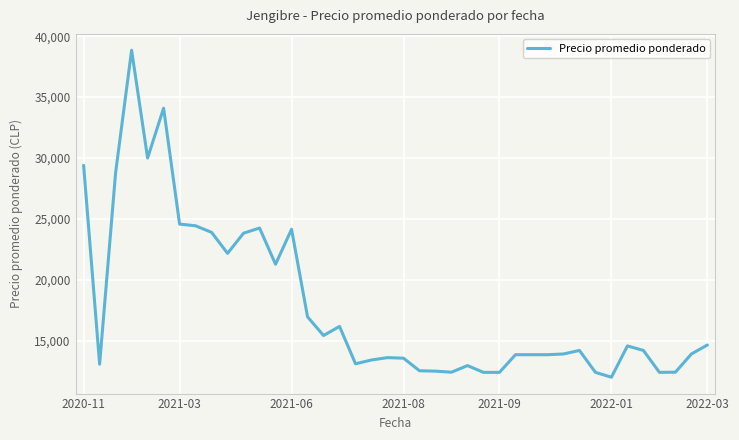

Does the chart display data point markers on the line(s)?

No